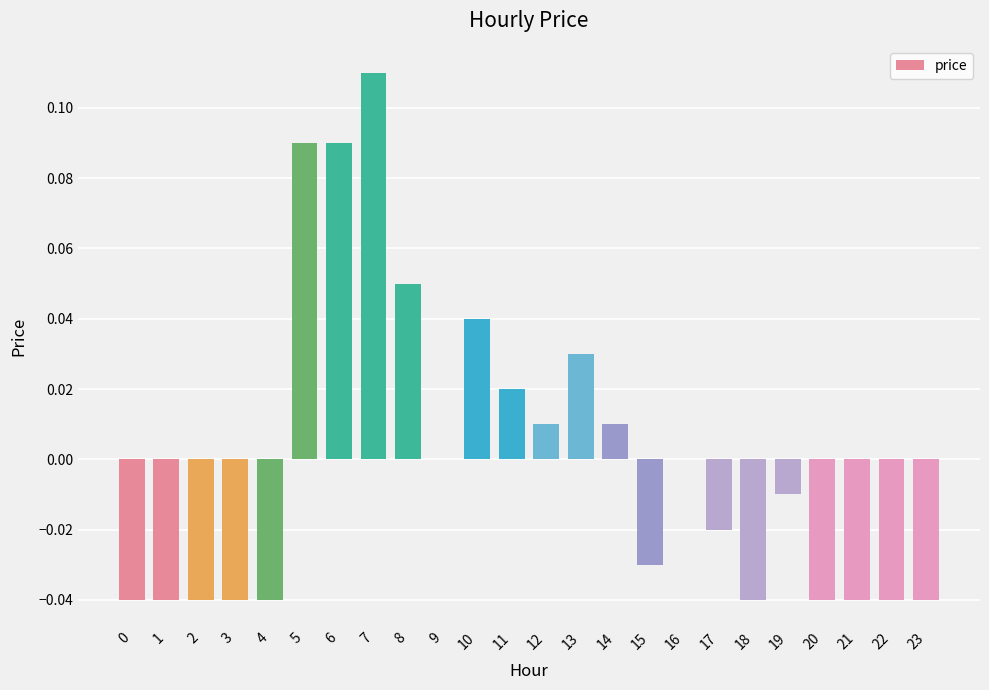

The chart shows a value of 0.1 at 9. True or false?

False